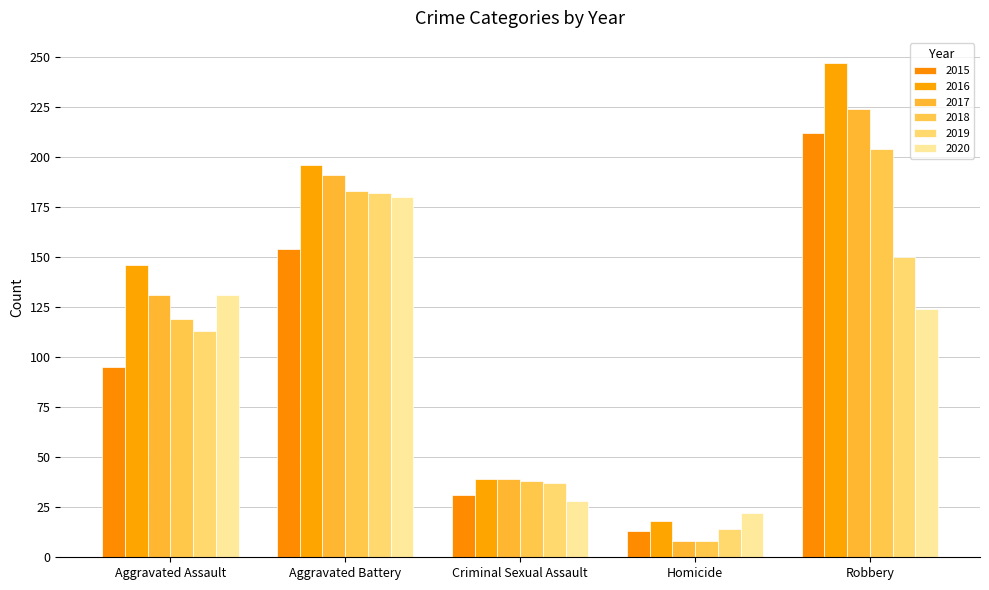

Which series has the largest total across all categories?

2016